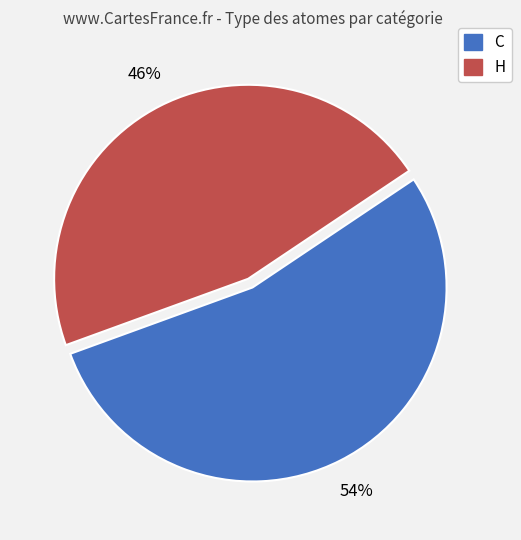

What is the largest slice in the pie chart?

C